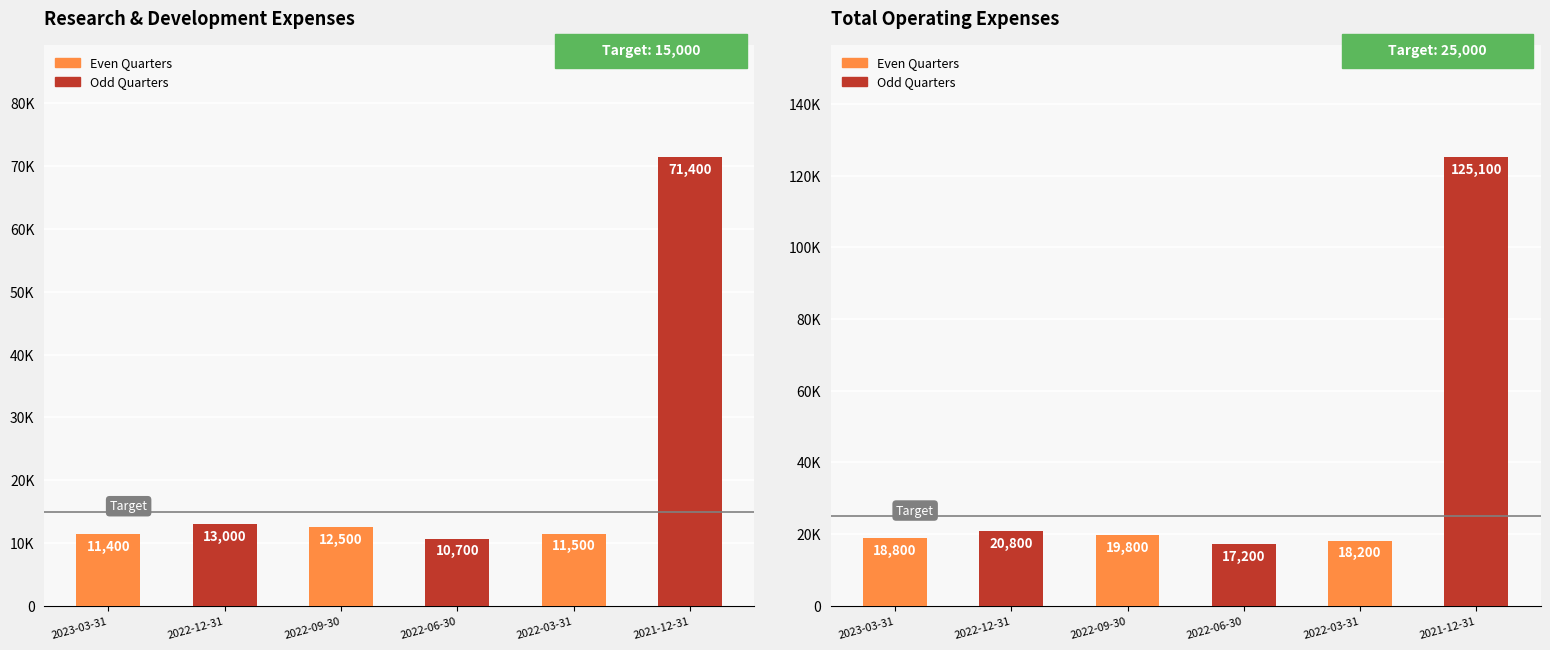

What is the smallest value displayed?

10700